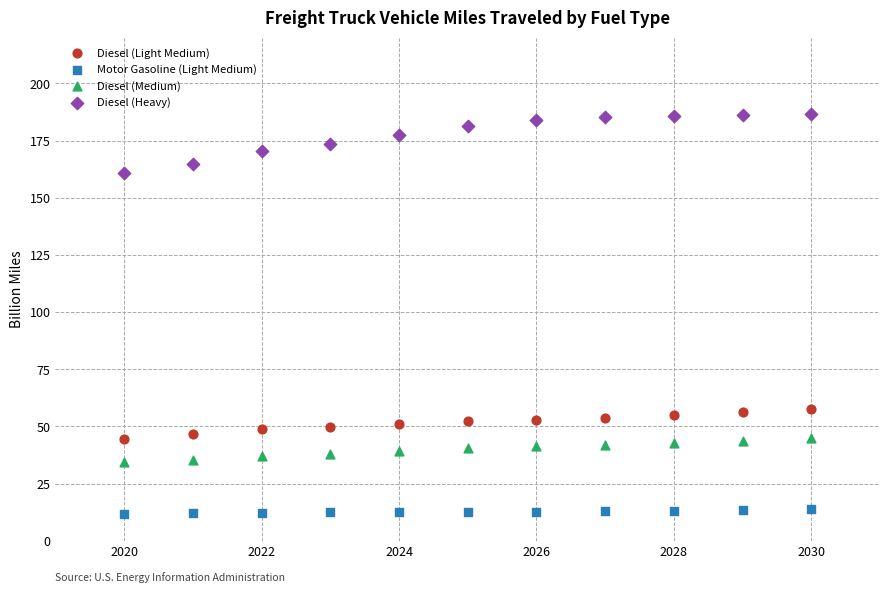

Across all data points, what is the range of Y values (max minus min)?

175.0